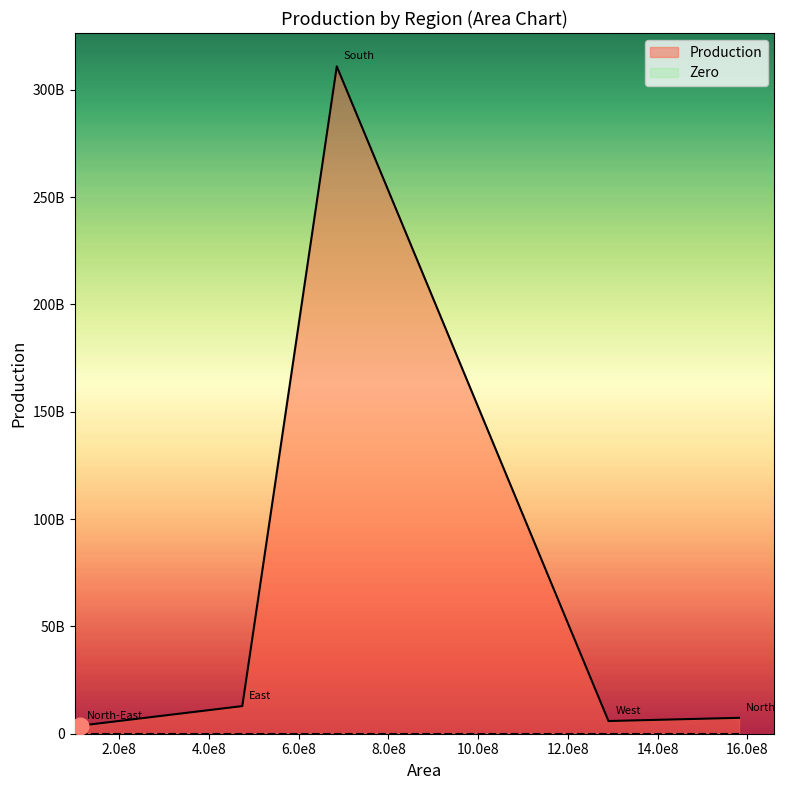

True or false: Production and Zero intersect in this chart.

False